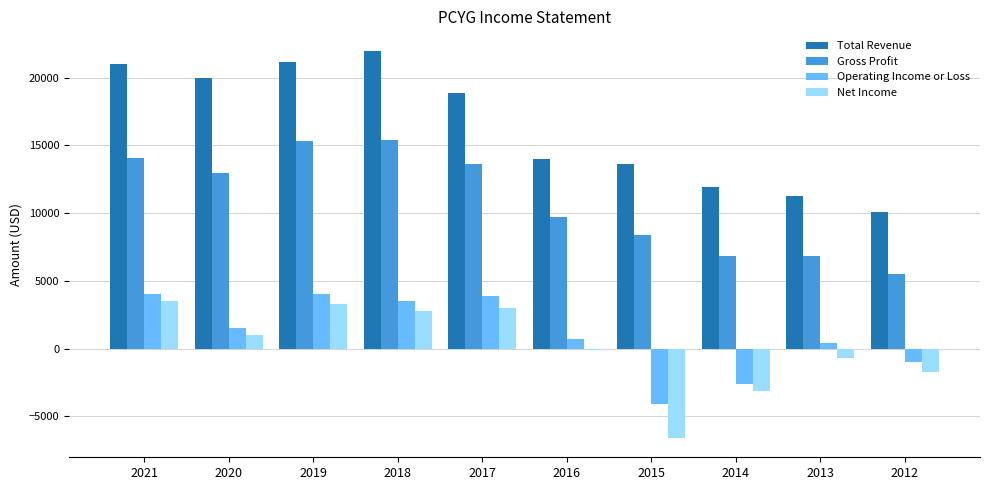

What is the average value of the Net Income series?

140